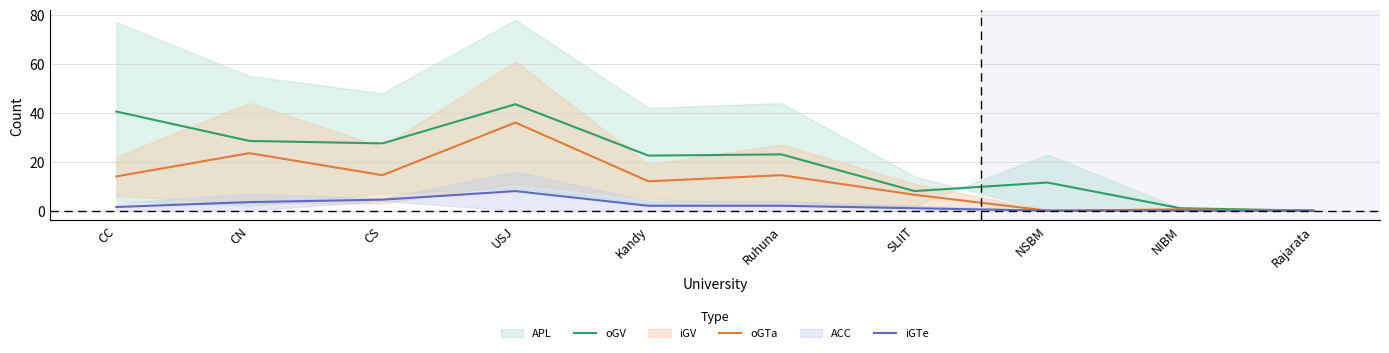

Is it true that oGTa equals 9.7 at USJ?

False